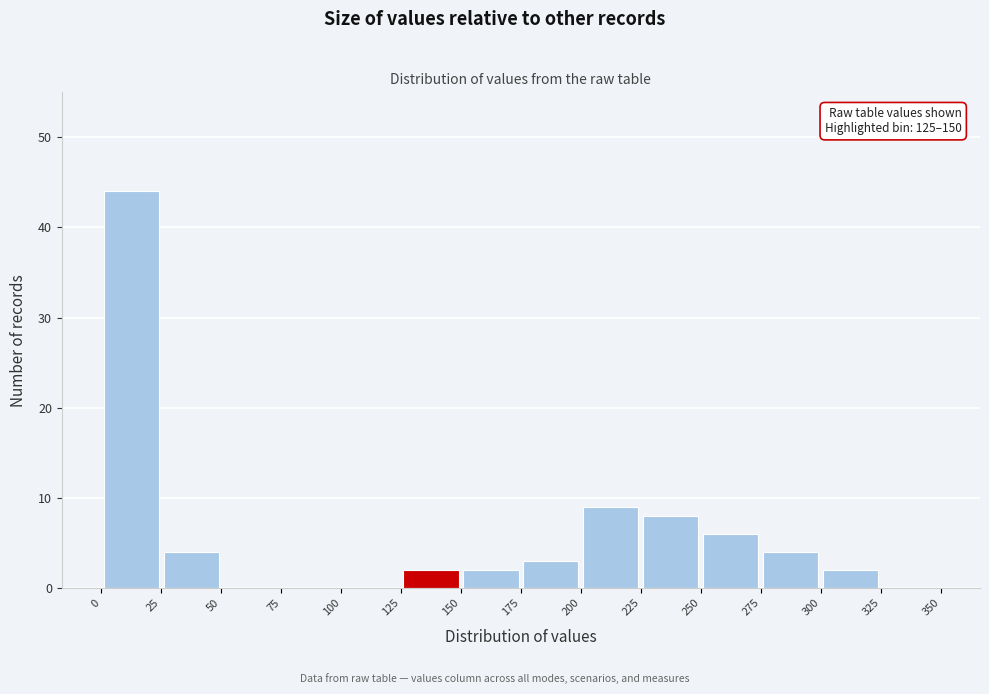

Which range on the x-axis has the tallest bar?

0 to 25